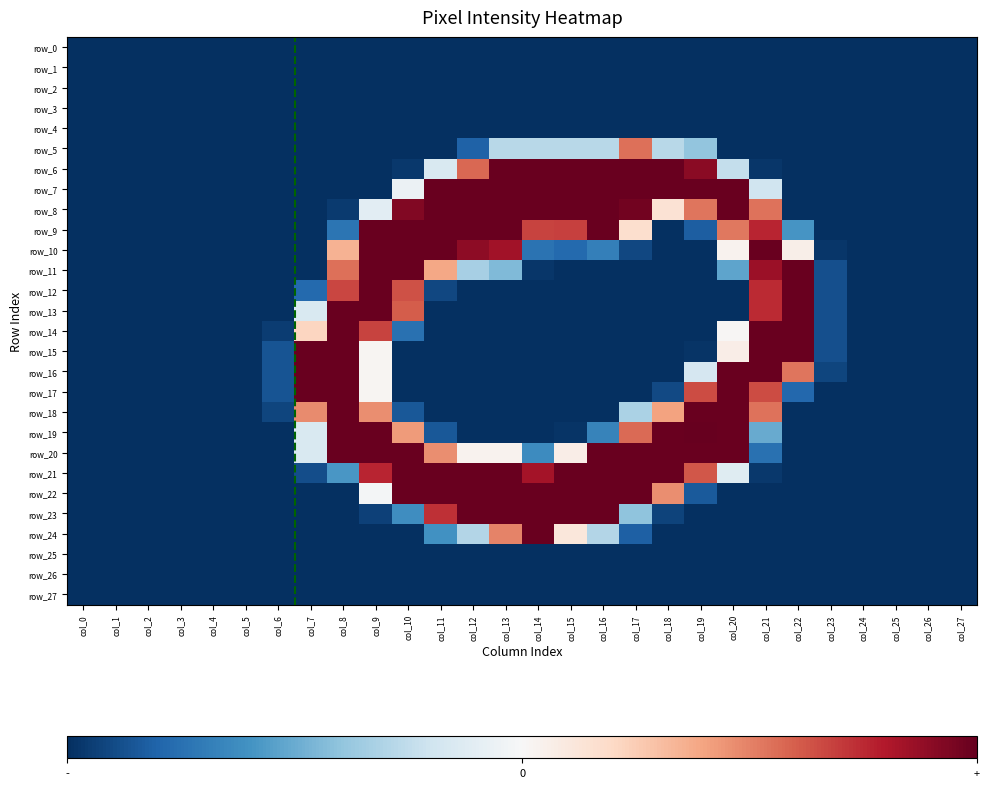

Reading right to left, extract all data points from this chart.

row_0: col_27=-1.0	col_26=-1.0	col_25=-1.0	col_24=-1.0	col_23=-1.0	col_22=-1.0	col_21=-1.0	col_20=-1.0	col_19=-1.0	col_18=-1.0	col_17=-1.0	col_16=-1.0	col_15=-1.0	col_14=-1.0	col_13=-1.0	col_12=-1.0	col_11=-1.0	col_10=-1.0	col_9=-1.0	col_8=-1.0	col_7=-1.0	col_6=-1.0	col_5=-1.0	col_4=-1.0	col_3=-1.0	col_2=-1.0	col_1=-1.0	col_0=-1.0
row_1: col_27=-1.0	col_26=-1.0	col_25=-1.0	col_24=-1.0	col_23=-1.0	col_22=-1.0	col_21=-1.0	col_20=-1.0	col_19=-1.0	col_18=-1.0	col_17=-1.0	col_16=-1.0	col_15=-1.0	col_14=-1.0	col_13=-1.0	col_12=-1.0	col_11=-1.0	col_10=-1.0	col_9=-1.0	col_8=-1.0	col_7=-1.0	col_6=-1.0	col_5=-1.0	col_4=-1.0	col_3=-1.0	col_2=-1.0	col_1=-1.0	col_0=-1.0
row_2: col_27=-1.0	col_26=-1.0	col_25=-1.0	col_24=-1.0	col_23=-1.0	col_22=-1.0	col_21=-1.0	col_20=-1.0	col_19=-1.0	col_18=-1.0	col_17=-1.0	col_16=-1.0	col_15=-1.0	col_14=-1.0	col_13=-1.0	col_12=-1.0	col_11=-1.0	col_10=-1.0	col_9=-1.0	col_8=-1.0	col_7=-1.0	col_6=-1.0	col_5=-1.0	col_4=-1.0	col_3=-1.0	col_2=-1.0	col_1=-1.0	col_0=-1.0
row_3: col_27=-1.0	col_26=-1.0	col_25=-1.0	col_24=-1.0	col_23=-1.0	col_22=-1.0	col_21=-1.0	col_20=-1.0	col_19=-1.0	col_18=-1.0	col_17=-1.0	col_16=-1.0	col_15=-1.0	col_14=-1.0	col_13=-1.0	col_12=-1.0	col_11=-1.0	col_10=-1.0	col_9=-1.0	col_8=-1.0	col_7=-1.0	col_6=-1.0	col_5=-1.0	col_4=-1.0	col_3=-1.0	col_2=-1.0	col_1=-1.0	col_0=-1.0
row_4: col_27=-1.0	col_26=-1.0	col_25=-1.0	col_24=-1.0	col_23=-1.0	col_22=-1.0	col_21=-1.0	col_20=-1.0	col_19=-1.0	col_18=-1.0	col_17=-1.0	col_16=-1.0	col_15=-1.0	col_14=-1.0	col_13=-1.0	col_12=-1.0	col_11=-1.0	col_10=-1.0	col_9=-1.0	col_8=-1.0	col_7=-1.0	col_6=-1.0	col_5=-1.0	col_4=-1.0	col_3=-1.0	col_2=-1.0	col_1=-1.0	col_0=-1.0
row_5: col_27=-1.0	col_26=-1.0	col_25=-1.0	col_24=-1.0	col_23=-1.0	col_22=-1.0	col_21=-1.0	col_20=-1.0	col_19=-0.4	col_18=-0.3	col_17=0.6	col_16=-0.3	col_15=-0.3	col_14=-0.3	col_13=-0.3	col_12=-0.8	col_11=-1.0	col_10=-1.0	col_9=-1.0	col_8=-1.0	col_7=-1.0	col_6=-1.0	col_5=-1.0	col_4=-1.0	col_3=-1.0	col_2=-1.0	col_1=-1.0	col_0=-1.0
row_6: col_27=-1.0	col_26=-1.0	col_25=-1.0	col_24=-1.0	col_23=-1.0	col_22=-1.0	col_21=-1.0	col_20=-0.2	col_19=0.9	col_18=1.0	col_17=1.0	col_16=1.0	col_15=1.0	col_14=1.0	col_13=1.0	col_12=0.6	col_11=-0.2	col_10=-1.0	col_9=-1.0	col_8=-1.0	col_7=-1.0	col_6=-1.0	col_5=-1.0	col_4=-1.0	col_3=-1.0	col_2=-1.0	col_1=-1.0	col_0=-1.0
row_7: col_27=-1.0	col_26=-1.0	col_25=-1.0	col_24=-1.0	col_23=-1.0	col_22=-1.0	col_21=-0.2	col_20=1.0	col_19=1.0	col_18=1.0	col_17=1.0	col_16=1.0	col_15=1.0	col_14=1.0	col_13=1.0	col_12=1.0	col_11=1.0	col_10=-0.1	col_9=-1.0	col_8=-1.0	col_7=-1.0	col_6=-1.0	col_5=-1.0	col_4=-1.0	col_3=-1.0	col_2=-1.0	col_1=-1.0	col_0=-1.0
row_8: col_27=-1.0	col_26=-1.0	col_25=-1.0	col_24=-1.0	col_23=-1.0	col_22=-1.0	col_21=0.5	col_20=1.0	col_19=0.5	col_18=0.1	col_17=1.0	col_16=1.0	col_15=1.0	col_14=1.0	col_13=1.0	col_12=1.0	col_11=1.0	col_10=0.9	col_9=-0.1	col_8=-1.0	col_7=-1.0	col_6=-1.0	col_5=-1.0	col_4=-1.0	col_3=-1.0	col_2=-1.0	col_1=-1.0	col_0=-1.0
row_9: col_27=-1.0	col_26=-1.0	col_25=-1.0	col_24=-1.0	col_23=-1.0	col_22=-0.6	col_21=0.8	col_20=0.5	col_19=-0.8	col_18=-1.0	col_17=0.2	col_16=1.0	col_15=0.7	col_14=0.7	col_13=1.0	col_12=1.0	col_11=1.0	col_10=1.0	col_9=1.0	col_8=-0.7	col_7=-1.0	col_6=-1.0	col_5=-1.0	col_4=-1.0	col_3=-1.0	col_2=-1.0	col_1=-1.0	col_0=-1.0
row_10: col_27=-1.0	col_26=-1.0	col_25=-1.0	col_24=-1.0	col_23=-1.0	col_22=0.1	col_21=1.0	col_20=0.0	col_19=-1.0	col_18=-1.0	col_17=-0.9	col_16=-0.7	col_15=-0.8	col_14=-0.7	col_13=0.8	col_12=0.9	col_11=1.0	col_10=1.0	col_9=1.0	col_8=0.3	col_7=-1.0	col_6=-1.0	col_5=-1.0	col_4=-1.0	col_3=-1.0	col_2=-1.0	col_1=-1.0	col_0=-1.0
row_11: col_27=-1.0	col_26=-1.0	col_25=-1.0	col_24=-1.0	col_23=-0.9	col_22=1.0	col_21=0.9	col_20=-0.5	col_19=-1.0	col_18=-1.0	col_17=-1.0	col_16=-1.0	col_15=-1.0	col_14=-1.0	col_13=-0.4	col_12=-0.3	col_11=0.4	col_10=1.0	col_9=1.0	col_8=0.6	col_7=-1.0	col_6=-1.0	col_5=-1.0	col_4=-1.0	col_3=-1.0	col_2=-1.0	col_1=-1.0	col_0=-1.0
row_12: col_27=-1.0	col_26=-1.0	col_25=-1.0	col_24=-1.0	col_23=-0.9	col_22=1.0	col_21=0.7	col_20=-1.0	col_19=-1.0	col_18=-1.0	col_17=-1.0	col_16=-1.0	col_15=-1.0	col_14=-1.0	col_13=-1.0	col_12=-1.0	col_11=-0.9	col_10=0.6	col_9=1.0	col_8=0.7	col_7=-0.8	col_6=-1.0	col_5=-1.0	col_4=-1.0	col_3=-1.0	col_2=-1.0	col_1=-1.0	col_0=-1.0
row_13: col_27=-1.0	col_26=-1.0	col_25=-1.0	col_24=-1.0	col_23=-0.9	col_22=1.0	col_21=0.7	col_20=-1.0	col_19=-1.0	col_18=-1.0	col_17=-1.0	col_16=-1.0	col_15=-1.0	col_14=-1.0	col_13=-1.0	col_12=-1.0	col_11=-1.0	col_10=0.6	col_9=1.0	col_8=1.0	col_7=-0.2	col_6=-1.0	col_5=-1.0	col_4=-1.0	col_3=-1.0	col_2=-1.0	col_1=-1.0	col_0=-1.0
row_14: col_27=-1.0	col_26=-1.0	col_25=-1.0	col_24=-1.0	col_23=-0.9	col_22=1.0	col_21=1.0	col_20=0.0	col_19=-1.0	col_18=-1.0	col_17=-1.0	col_16=-1.0	col_15=-1.0	col_14=-1.0	col_13=-1.0	col_12=-1.0	col_11=-1.0	col_10=-0.7	col_9=0.7	col_8=1.0	col_7=0.2	col_6=-1.0	col_5=-1.0	col_4=-1.0	col_3=-1.0	col_2=-1.0	col_1=-1.0	col_0=-1.0
row_15: col_27=-1.0	col_26=-1.0	col_25=-1.0	col_24=-1.0	col_23=-0.9	col_22=1.0	col_21=1.0	col_20=0.1	col_19=-1.0	col_18=-1.0	col_17=-1.0	col_16=-1.0	col_15=-1.0	col_14=-1.0	col_13=-1.0	col_12=-1.0	col_11=-1.0	col_10=-1.0	col_9=0.0	col_8=1.0	col_7=1.0	col_6=-0.9	col_5=-1.0	col_4=-1.0	col_3=-1.0	col_2=-1.0	col_1=-1.0	col_0=-1.0
row_16: col_27=-1.0	col_26=-1.0	col_25=-1.0	col_24=-1.0	col_23=-0.9	col_22=0.5	col_21=1.0	col_20=1.0	col_19=-0.2	col_18=-1.0	col_17=-1.0	col_16=-1.0	col_15=-1.0	col_14=-1.0	col_13=-1.0	col_12=-1.0	col_11=-1.0	col_10=-1.0	col_9=0.0	col_8=1.0	col_7=1.0	col_6=-0.9	col_5=-1.0	col_4=-1.0	col_3=-1.0	col_2=-1.0	col_1=-1.0	col_0=-1.0
row_17: col_27=-1.0	col_26=-1.0	col_25=-1.0	col_24=-1.0	col_23=-1.0	col_22=-0.8	col_21=0.7	col_20=1.0	col_19=0.7	col_18=-0.9	col_17=-1.0	col_16=-1.0	col_15=-1.0	col_14=-1.0	col_13=-1.0	col_12=-1.0	col_11=-1.0	col_10=-1.0	col_9=0.0	col_8=1.0	col_7=1.0	col_6=-0.9	col_5=-1.0	col_4=-1.0	col_3=-1.0	col_2=-1.0	col_1=-1.0	col_0=-1.0
row_18: col_27=-1.0	col_26=-1.0	col_25=-1.0	col_24=-1.0	col_23=-1.0	col_22=-1.0	col_21=0.5	col_20=1.0	col_19=1.0	col_18=0.4	col_17=-0.3	col_16=-1.0	col_15=-1.0	col_14=-1.0	col_13=-1.0	col_12=-1.0	col_11=-1.0	col_10=-0.9	col_9=0.5	col_8=1.0	col_7=0.5	col_6=-0.9	col_5=-1.0	col_4=-1.0	col_3=-1.0	col_2=-1.0	col_1=-1.0	col_0=-1.0
row_19: col_27=-1.0	col_26=-1.0	col_25=-1.0	col_24=-1.0	col_23=-1.0	col_22=-1.0	col_21=-0.5	col_20=1.0	col_19=1.0	col_18=1.0	col_17=0.6	col_16=-0.7	col_15=-1.0	col_14=-1.0	col_13=-1.0	col_12=-1.0	col_11=-0.9	col_10=0.4	col_9=1.0	col_8=1.0	col_7=-0.2	col_6=-1.0	col_5=-1.0	col_4=-1.0	col_3=-1.0	col_2=-1.0	col_1=-1.0	col_0=-1.0
row_20: col_27=-1.0	col_26=-1.0	col_25=-1.0	col_24=-1.0	col_23=-1.0	col_22=-1.0	col_21=-0.7	col_20=1.0	col_19=1.0	col_18=1.0	col_17=1.0	col_16=1.0	col_15=0.1	col_14=-0.6	col_13=0.0	col_12=0.0	col_11=0.5	col_10=1.0	col_9=1.0	col_8=1.0	col_7=-0.2	col_6=-1.0	col_5=-1.0	col_4=-1.0	col_3=-1.0	col_2=-1.0	col_1=-1.0	col_0=-1.0
row_21: col_27=-1.0	col_26=-1.0	col_25=-1.0	col_24=-1.0	col_23=-1.0	col_22=-1.0	col_21=-1.0	col_20=-0.1	col_19=0.6	col_18=1.0	col_17=1.0	col_16=1.0	col_15=1.0	col_14=0.8	col_13=1.0	col_12=1.0	col_11=1.0	col_10=1.0	col_9=0.8	col_8=-0.6	col_7=-0.9	col_6=-1.0	col_5=-1.0	col_4=-1.0	col_3=-1.0	col_2=-1.0	col_1=-1.0	col_0=-1.0
row_22: col_27=-1.0	col_26=-1.0	col_25=-1.0	col_24=-1.0	col_23=-1.0	col_22=-1.0	col_21=-1.0	col_20=-1.0	col_19=-0.8	col_18=0.5	col_17=1.0	col_16=1.0	col_15=1.0	col_14=1.0	col_13=1.0	col_12=1.0	col_11=1.0	col_10=1.0	col_9=-0.0	col_8=-1.0	col_7=-1.0	col_6=-1.0	col_5=-1.0	col_4=-1.0	col_3=-1.0	col_2=-1.0	col_1=-1.0	col_0=-1.0
row_23: col_27=-1.0	col_26=-1.0	col_25=-1.0	col_24=-1.0	col_23=-1.0	col_22=-1.0	col_21=-1.0	col_20=-1.0	col_19=-1.0	col_18=-0.9	col_17=-0.4	col_16=1.0	col_15=1.0	col_14=1.0	col_13=1.0	col_12=1.0	col_11=0.7	col_10=-0.6	col_9=-0.9	col_8=-1.0	col_7=-1.0	col_6=-1.0	col_5=-1.0	col_4=-1.0	col_3=-1.0	col_2=-1.0	col_1=-1.0	col_0=-1.0
row_24: col_27=-1.0	col_26=-1.0	col_25=-1.0	col_24=-1.0	col_23=-1.0	col_22=-1.0	col_21=-1.0	col_20=-1.0	col_19=-1.0	col_18=-1.0	col_17=-0.8	col_16=-0.3	col_15=0.1	col_14=1.0	col_13=0.5	col_12=-0.3	col_11=-0.6	col_10=-1.0	col_9=-1.0	col_8=-1.0	col_7=-1.0	col_6=-1.0	col_5=-1.0	col_4=-1.0	col_3=-1.0	col_2=-1.0	col_1=-1.0	col_0=-1.0
row_25: col_27=-1.0	col_26=-1.0	col_25=-1.0	col_24=-1.0	col_23=-1.0	col_22=-1.0	col_21=-1.0	col_20=-1.0	col_19=-1.0	col_18=-1.0	col_17=-1.0	col_16=-1.0	col_15=-1.0	col_14=-1.0	col_13=-1.0	col_12=-1.0	col_11=-1.0	col_10=-1.0	col_9=-1.0	col_8=-1.0	col_7=-1.0	col_6=-1.0	col_5=-1.0	col_4=-1.0	col_3=-1.0	col_2=-1.0	col_1=-1.0	col_0=-1.0
row_26: col_27=-1.0	col_26=-1.0	col_25=-1.0	col_24=-1.0	col_23=-1.0	col_22=-1.0	col_21=-1.0	col_20=-1.0	col_19=-1.0	col_18=-1.0	col_17=-1.0	col_16=-1.0	col_15=-1.0	col_14=-1.0	col_13=-1.0	col_12=-1.0	col_11=-1.0	col_10=-1.0	col_9=-1.0	col_8=-1.0	col_7=-1.0	col_6=-1.0	col_5=-1.0	col_4=-1.0	col_3=-1.0	col_2=-1.0	col_1=-1.0	col_0=-1.0
row_27: col_27=-1.0	col_26=-1.0	col_25=-1.0	col_24=-1.0	col_23=-1.0	col_22=-1.0	col_21=-1.0	col_20=-1.0	col_19=-1.0	col_18=-1.0	col_17=-1.0	col_16=-1.0	col_15=-1.0	col_14=-1.0	col_13=-1.0	col_12=-1.0	col_11=-1.0	col_10=-1.0	col_9=-1.0	col_8=-1.0	col_7=-1.0	col_6=-1.0	col_5=-1.0	col_4=-1.0	col_3=-1.0	col_2=-1.0	col_1=-1.0	col_0=-1.0